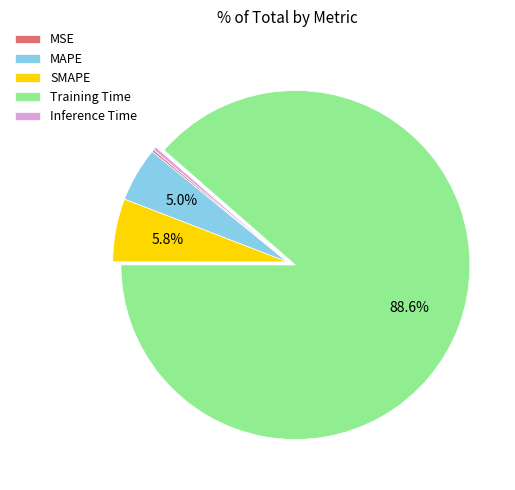

To the nearest percent, what is the difference between the Training Time and Inference Time slice percentages?

88%